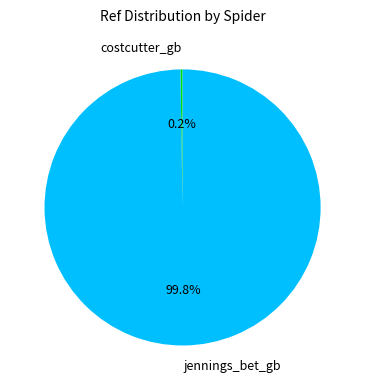

The jennings_bet_gb slice represents 100% of the pie. True or false?

True